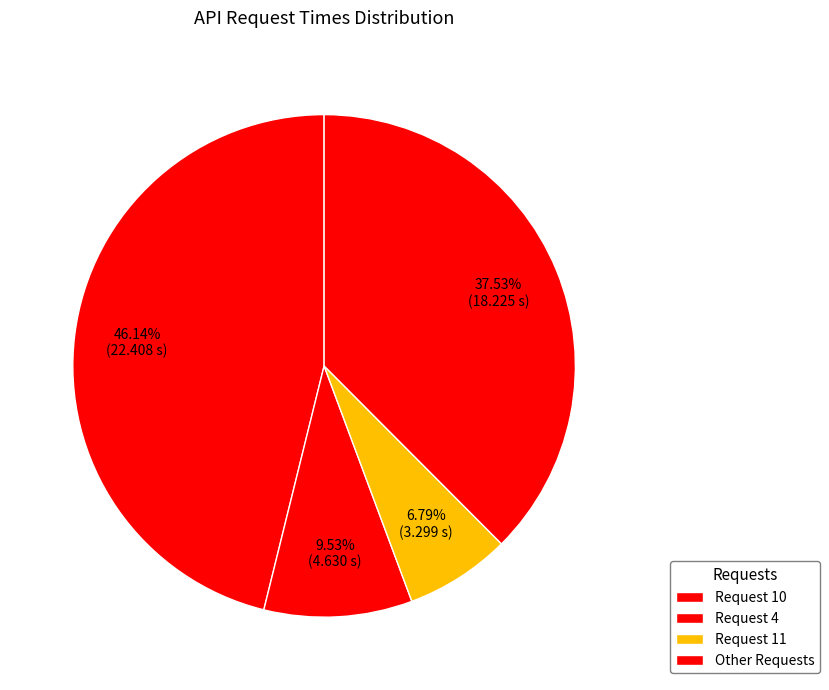

Does any single category account for the majority?

No